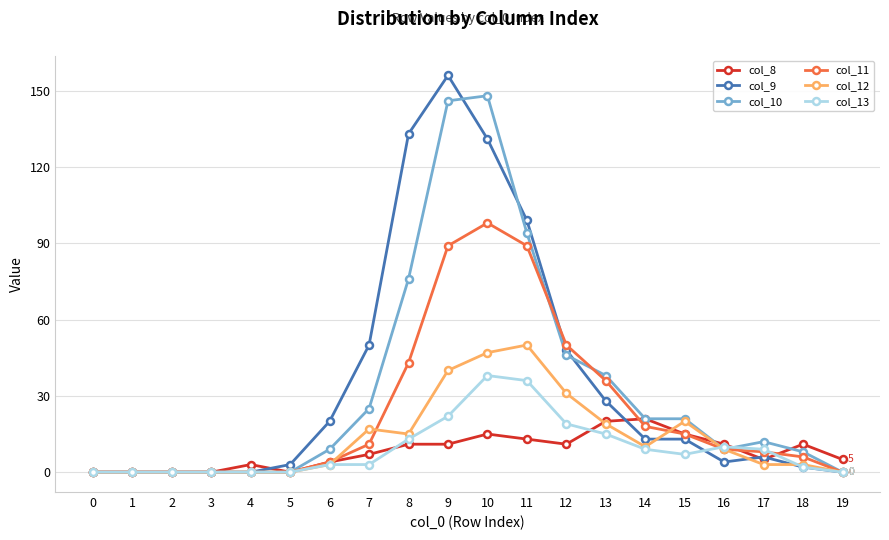

Rank the series by their maximum value, from highest to lowest.

col_9, col_10, col_11, col_12, col_13, col_8